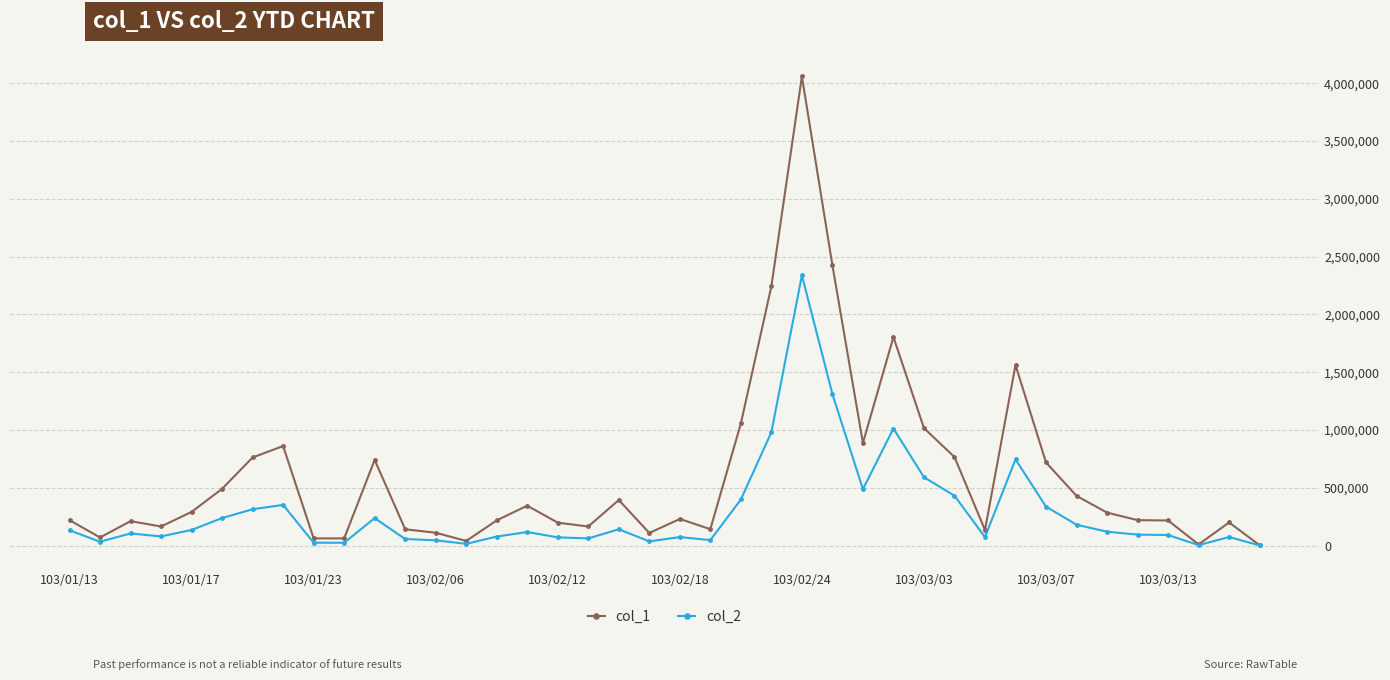

What is the difference between the maximum and minimum values in the col_2 series?

2336380